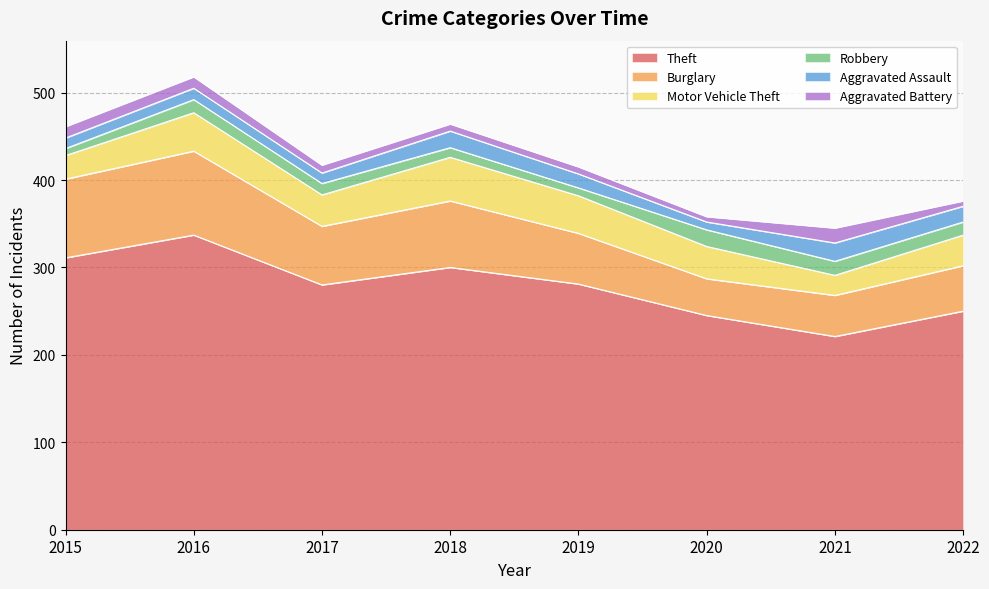

At which category is the sum across all series the highest?

2016